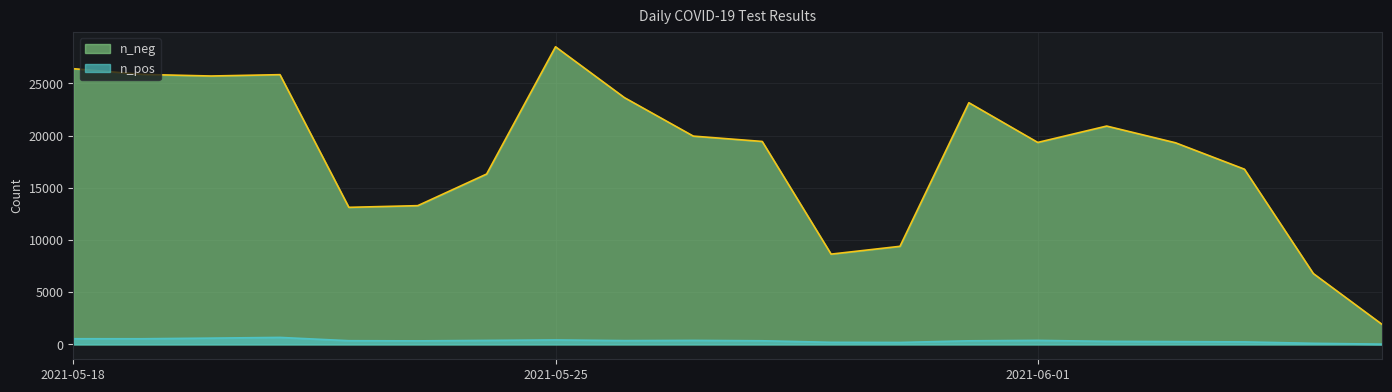

How many values in the n_neg series exceed 19434?

9